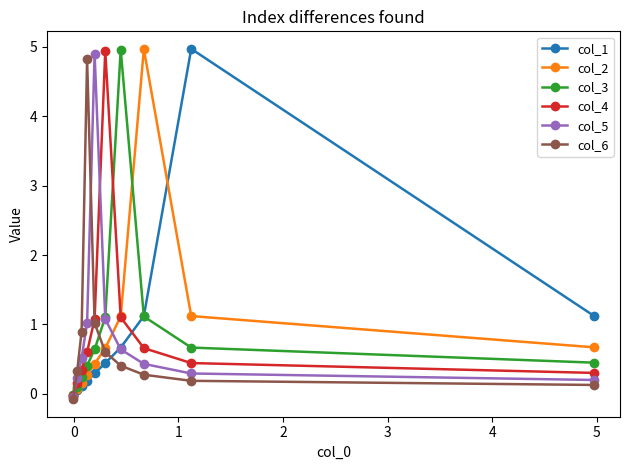

True or false: col_1 has more than 2 points higher than both neighbors.

False